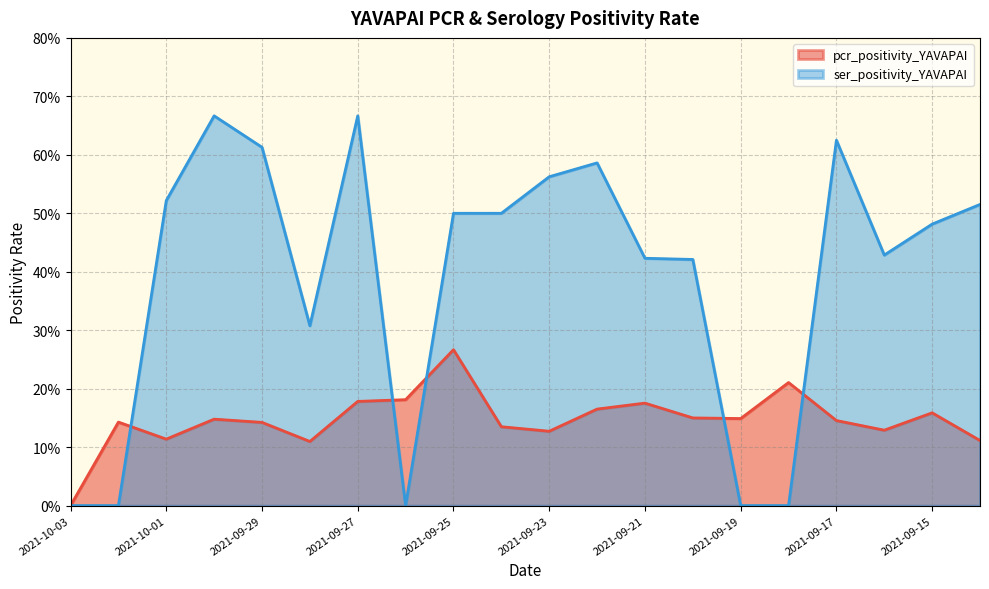

Does the chart have visible grid lines?

Yes